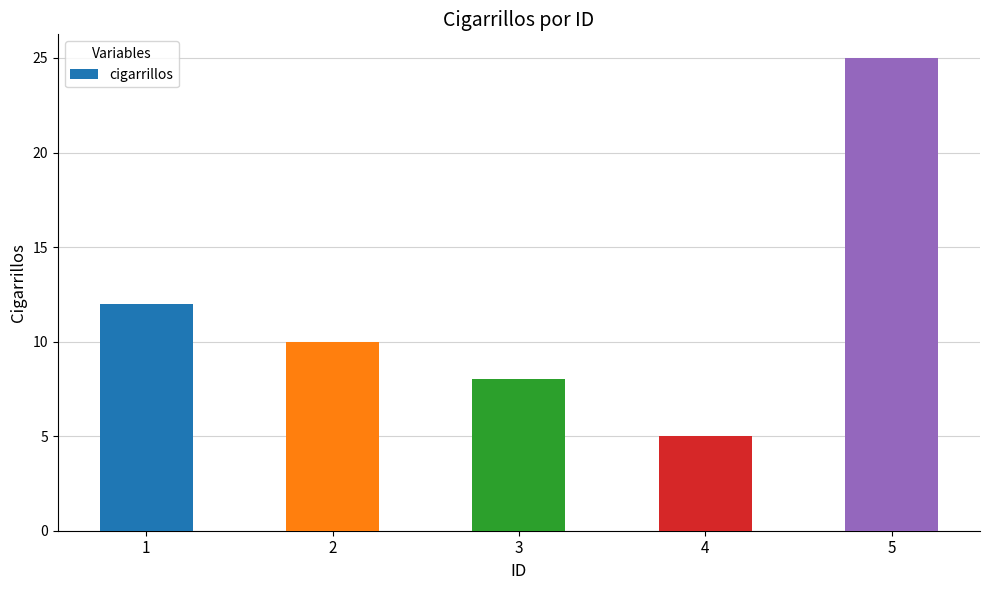

What is the change in value from 1 to 4?

-7